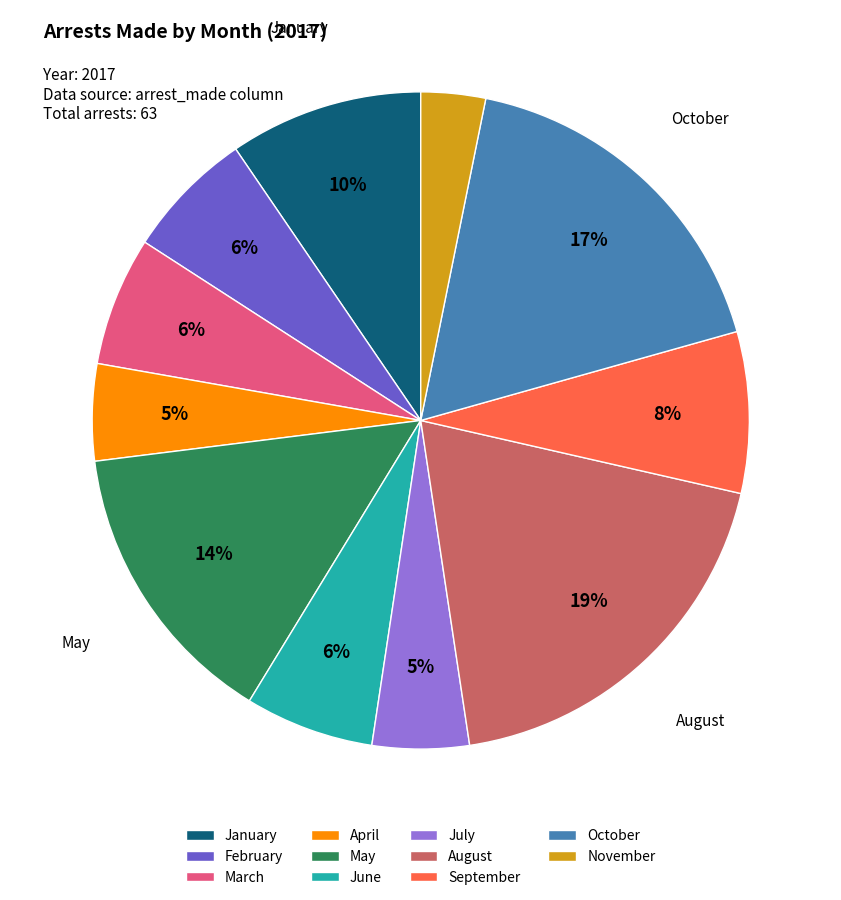

What is the largest slice in the pie chart?

August